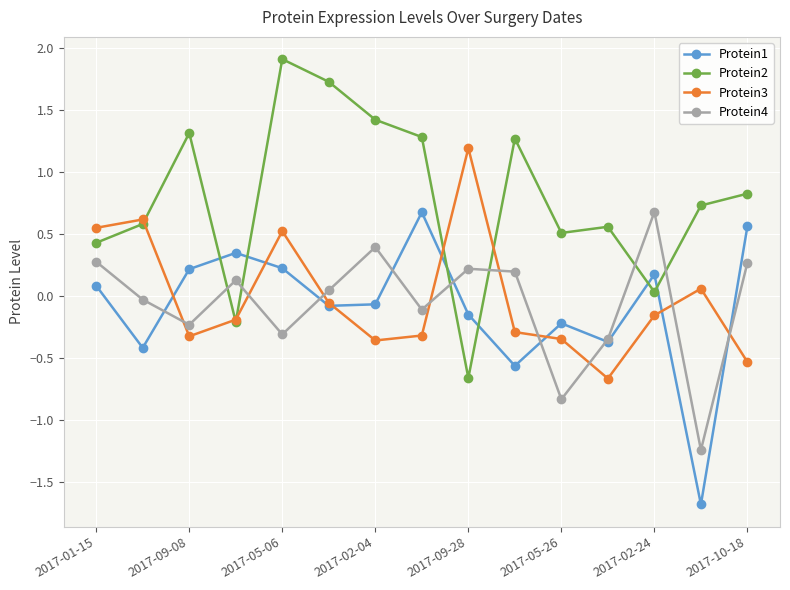

Which series has the widest spread of values?

Protein2